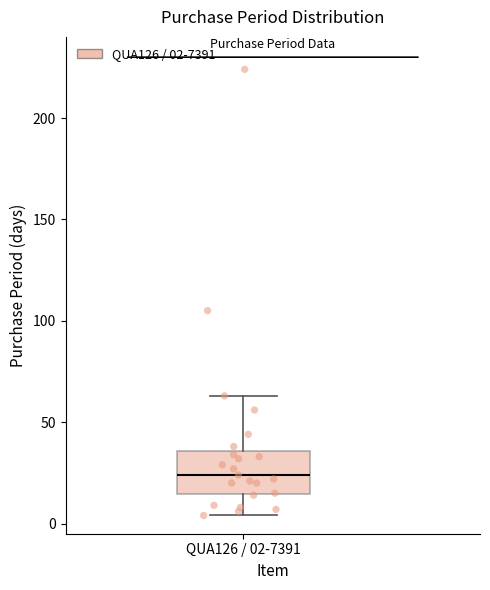

Read this box plot against the y-axis: the position of the median line, the range covered by the box, and the ends of both whiskers. The values are not printed on the chart, so give them approximately, as read against the axis.

median 25, box 15 to 35, whiskers 5 to 65